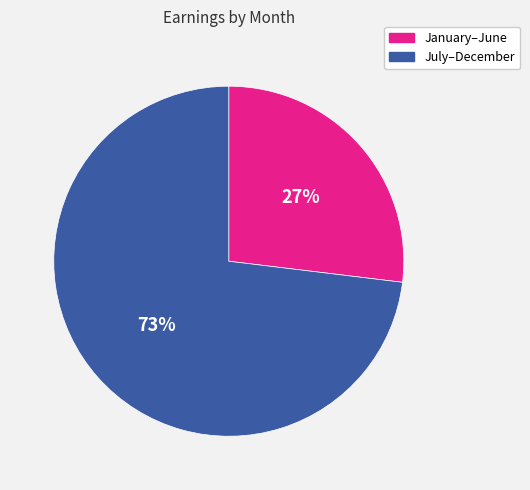

To the nearest percent, what is the average slice percentage?

50%